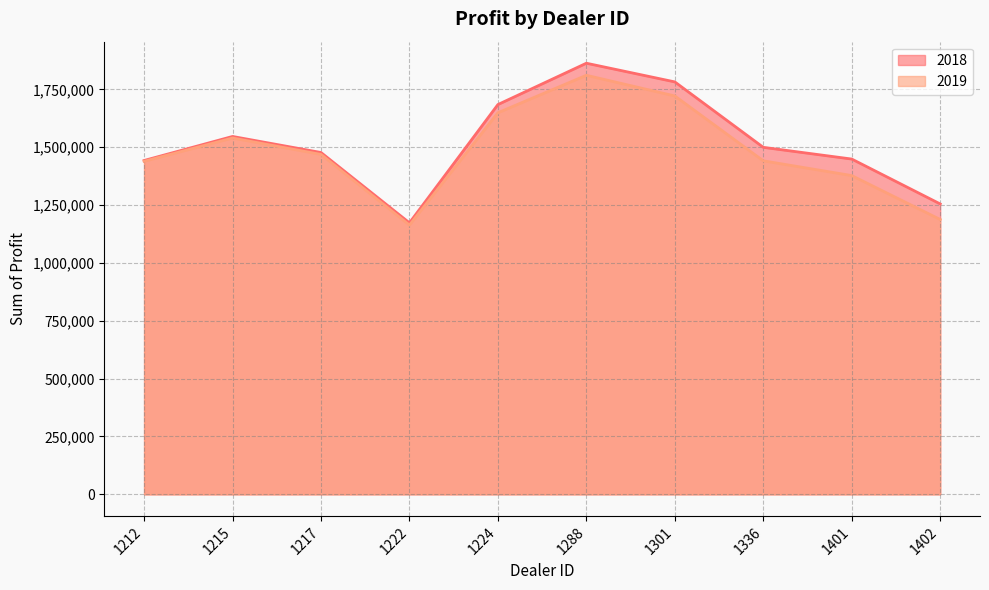

What is the lowest value of the 2019 series?

1163362.5